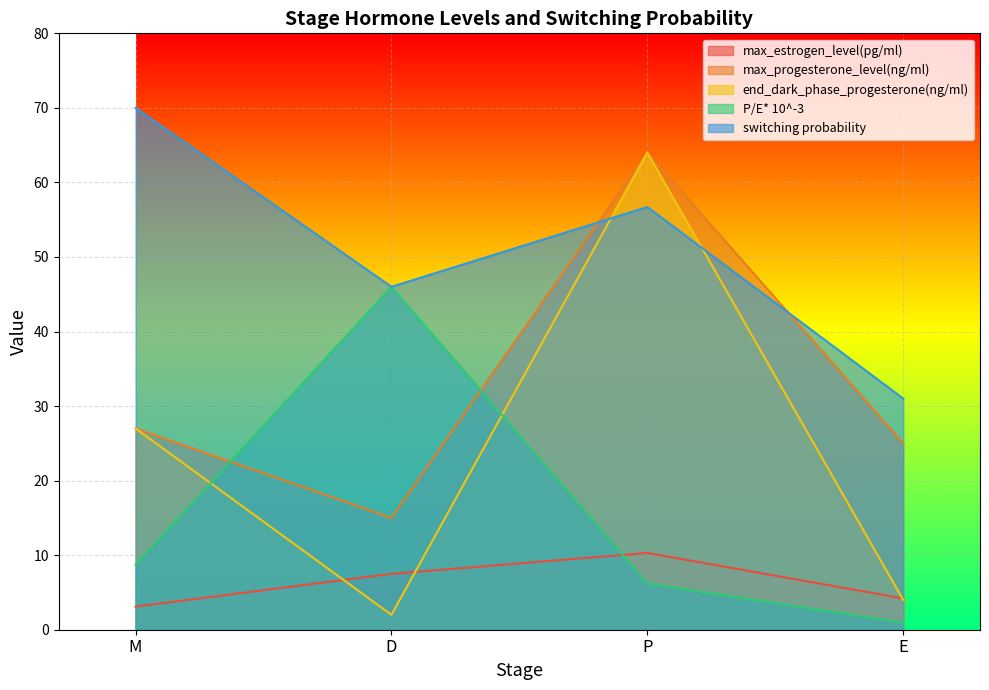

At which label is switching probability closest to 50?

D